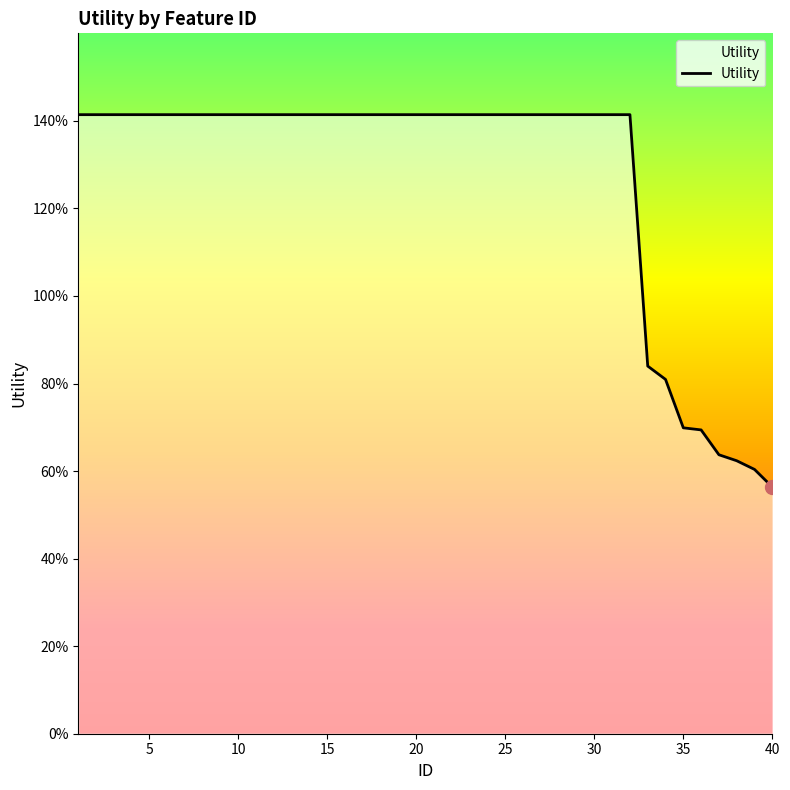

Is this an area chart (filled region under the line)?

No